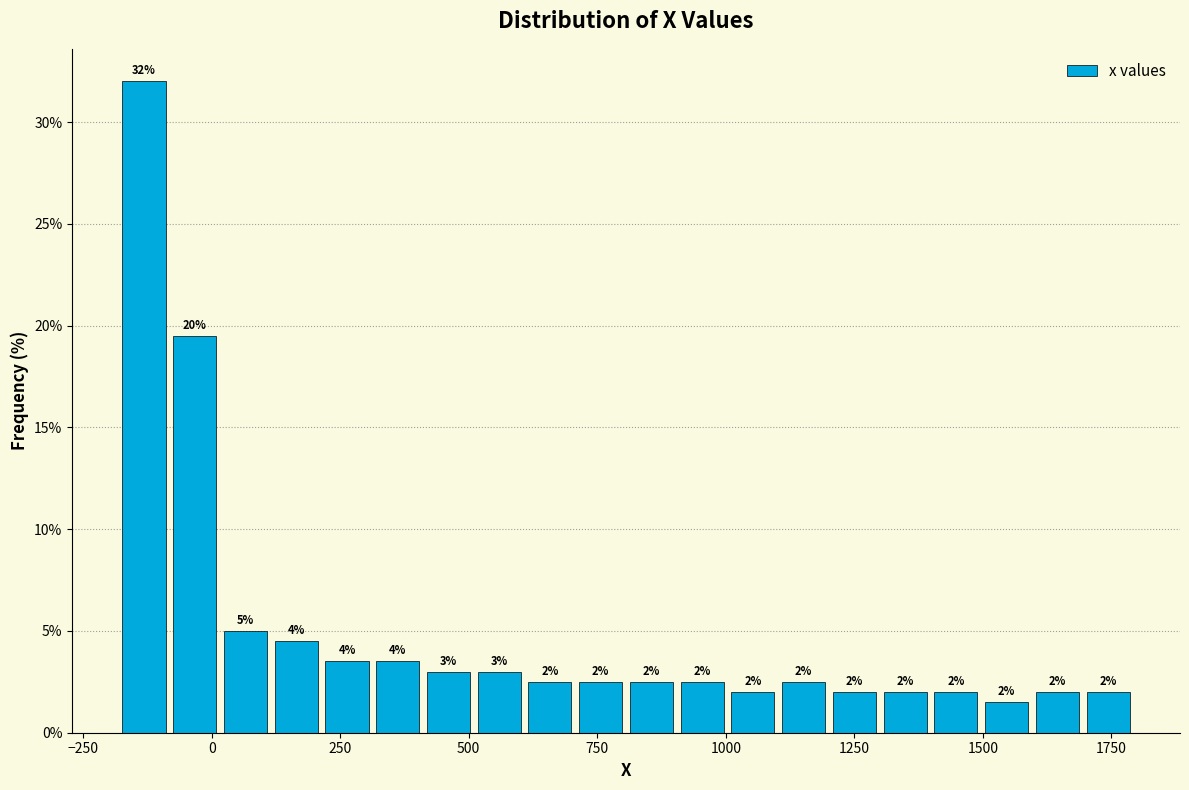

Read against the x-axis, roughly where is the centre of the tallest bar?

-150